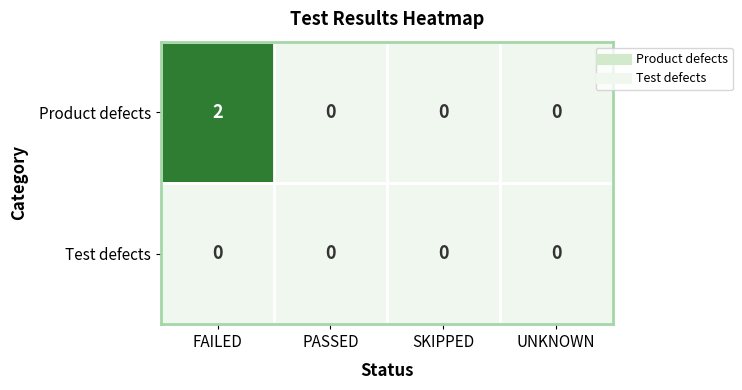

At which category is the sum across all series the highest?

FAILED